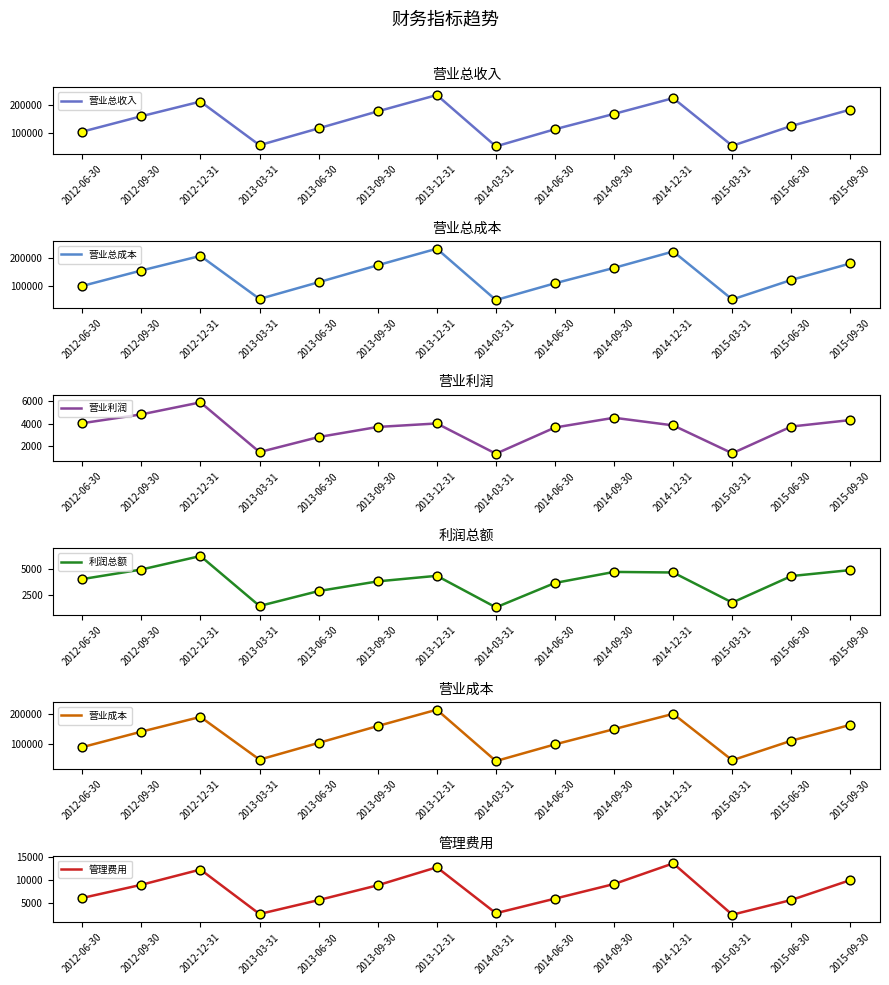

Which series has the largest total across all categories?

营业总收入